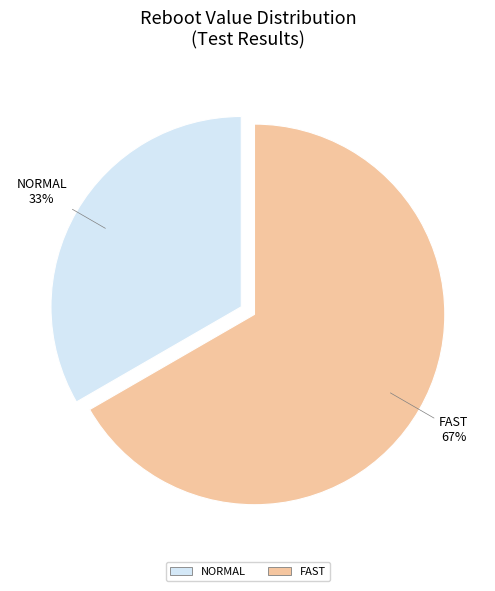

To the nearest percent, what is the average slice percentage?

50%